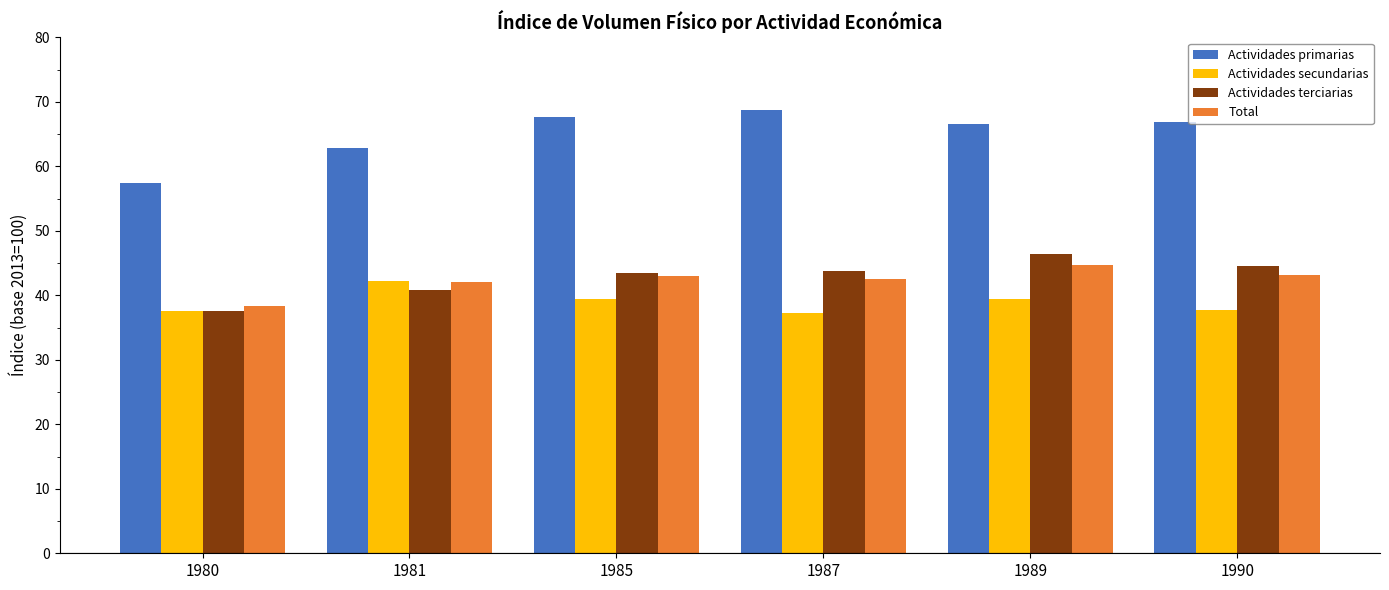

Which series changed the most between 1980 and 1985?

Actividades primarias